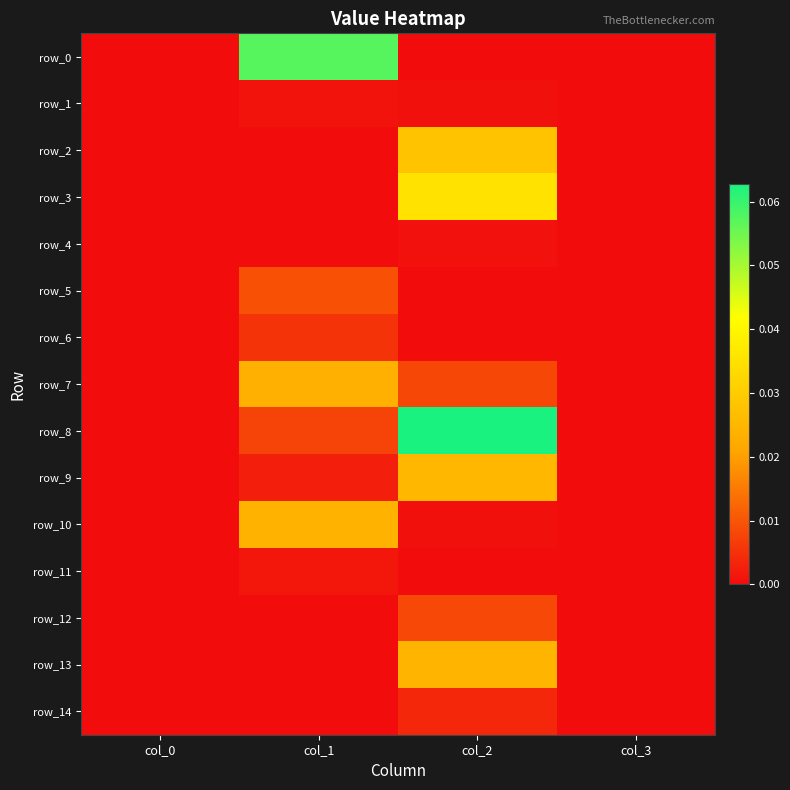

Which category has the highest value across all series?

col_2